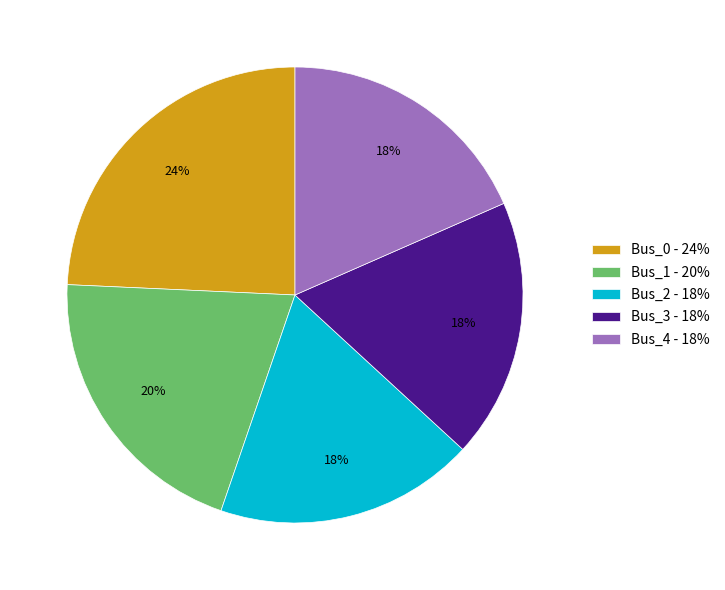

Does Bus_0 account for over 50% of the chart?

No